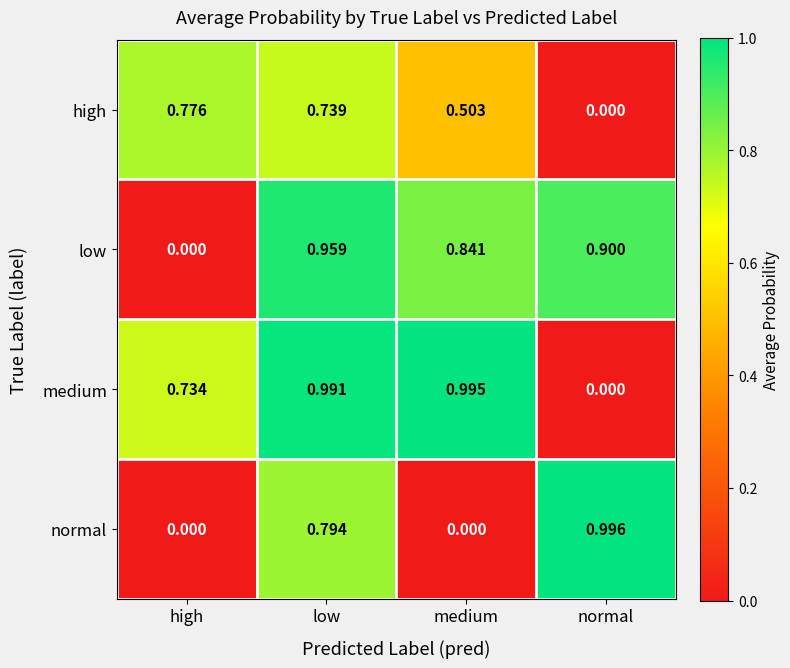

What is the total value across all series at normal?

1.9